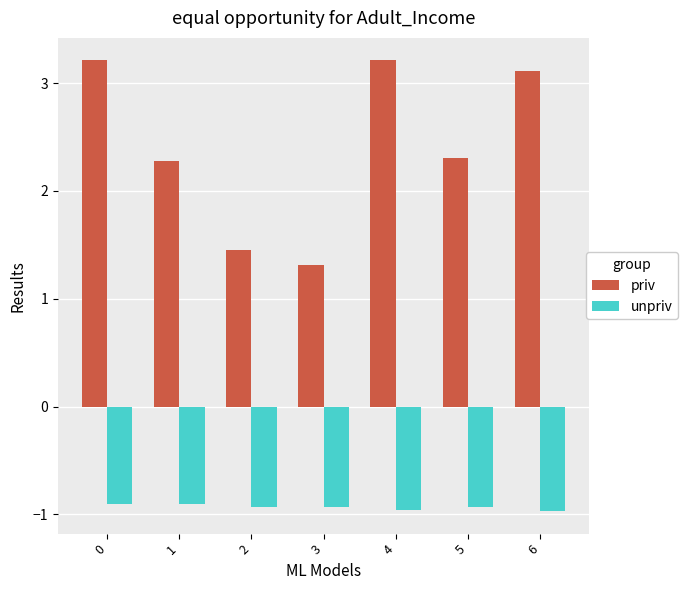

The value of unpriv at 3 is -0.3. True or false?

False